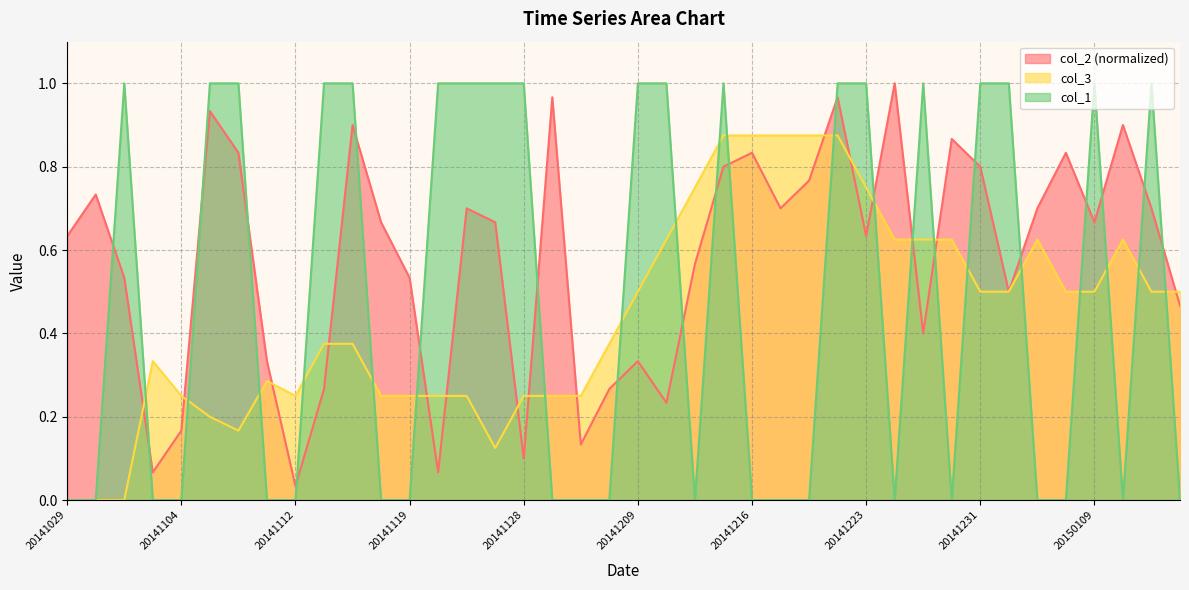

What is the sum of the col_1 values at 20141101 and 20141111?

1.0